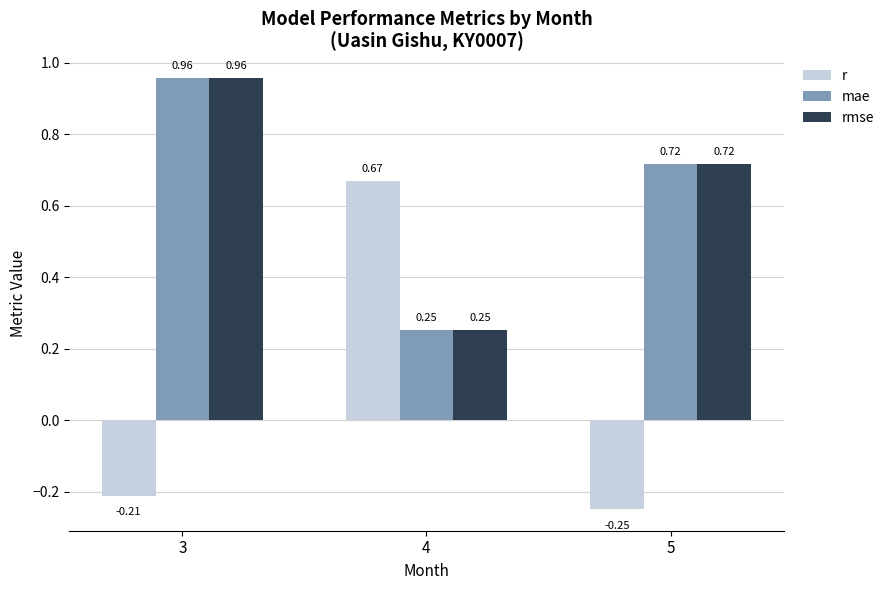

At which category is the sum across all series the highest?

3